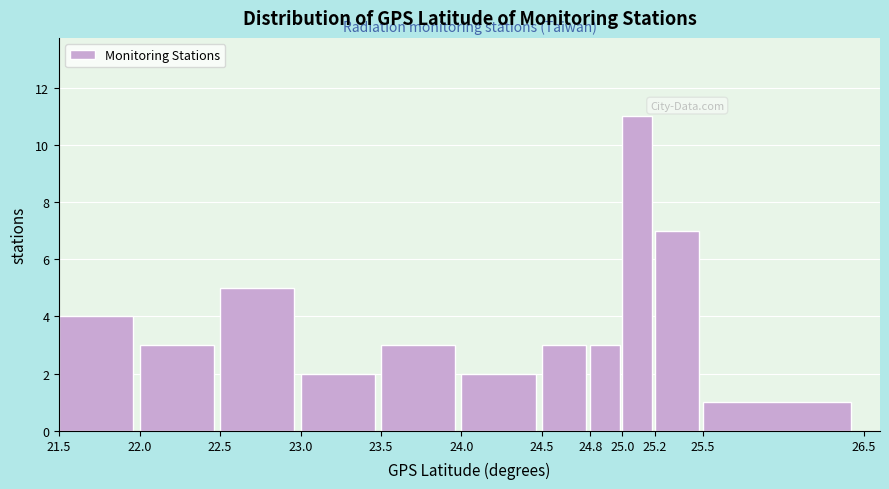

Over which range of the x-axis is the bar tallest?

25.0 to 25.2